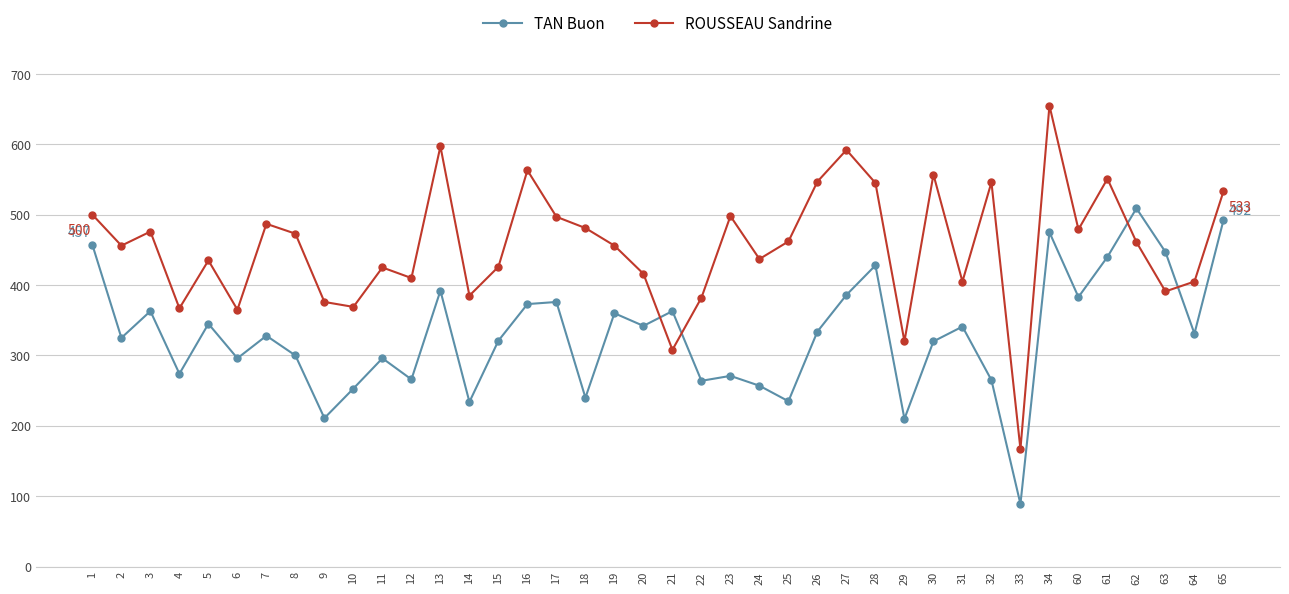

Which label corresponds to the smallest value in the chart?

33